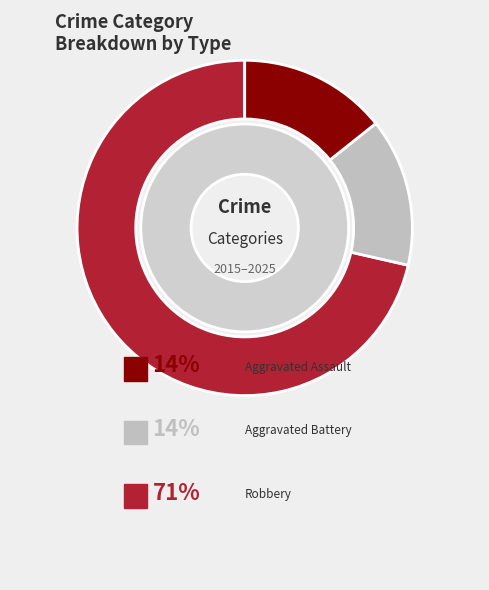

Which category has the smallest portion of the pie?

Aggravated Battery